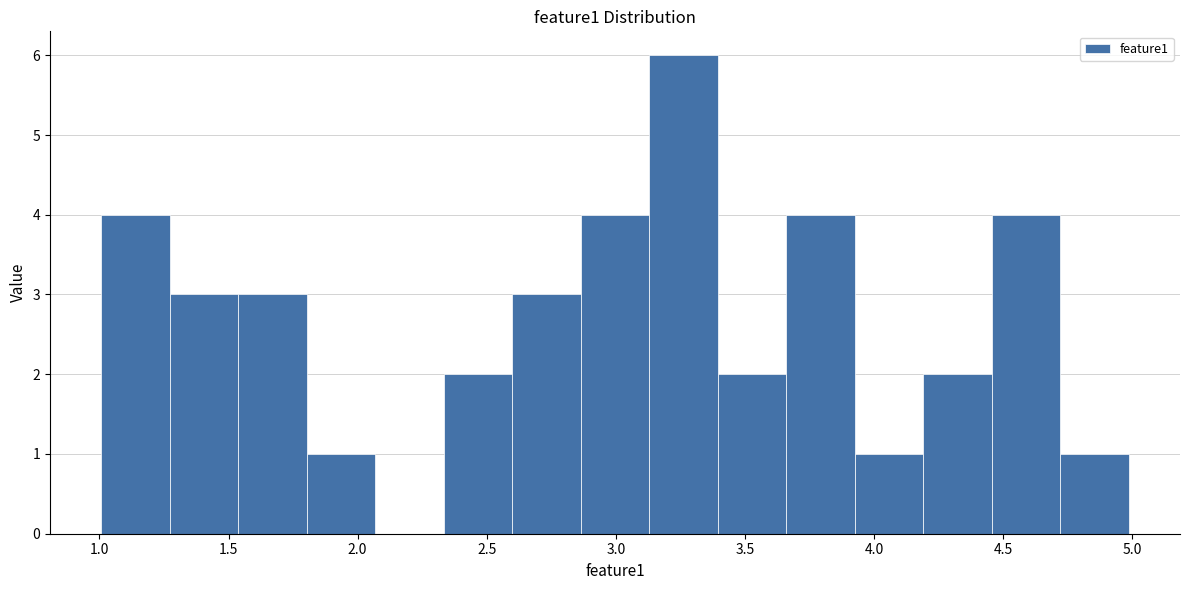

Reading left to right, transcribe this chart: for each bar, give the range it covers on the x-axis and its height. Neither the bar edges nor the heights are printed on the chart, so give them approximately, as read against the axes.

1.00 to 1.25: 4
1.25 to 1.55: 3
1.55 to 1.80: 3
1.80 to 2.05: 1
2.05 to 2.35: 0
2.35 to 2.60: 2
2.60 to 2.85: 3
2.85 to 3.15: 4
3.15 to 3.40: 6
3.40 to 3.65: 2
3.65 to 3.95: 4
3.95 to 4.20: 1
4.20 to 4.45: 2
4.45 to 4.70: 4
4.70 to 5.00: 1